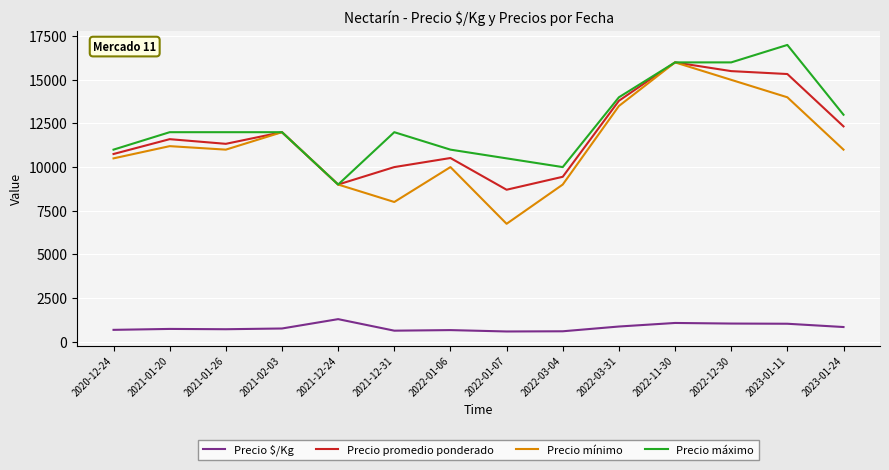

At which label is Precio mínimo closest to 11375?

2021-01-20